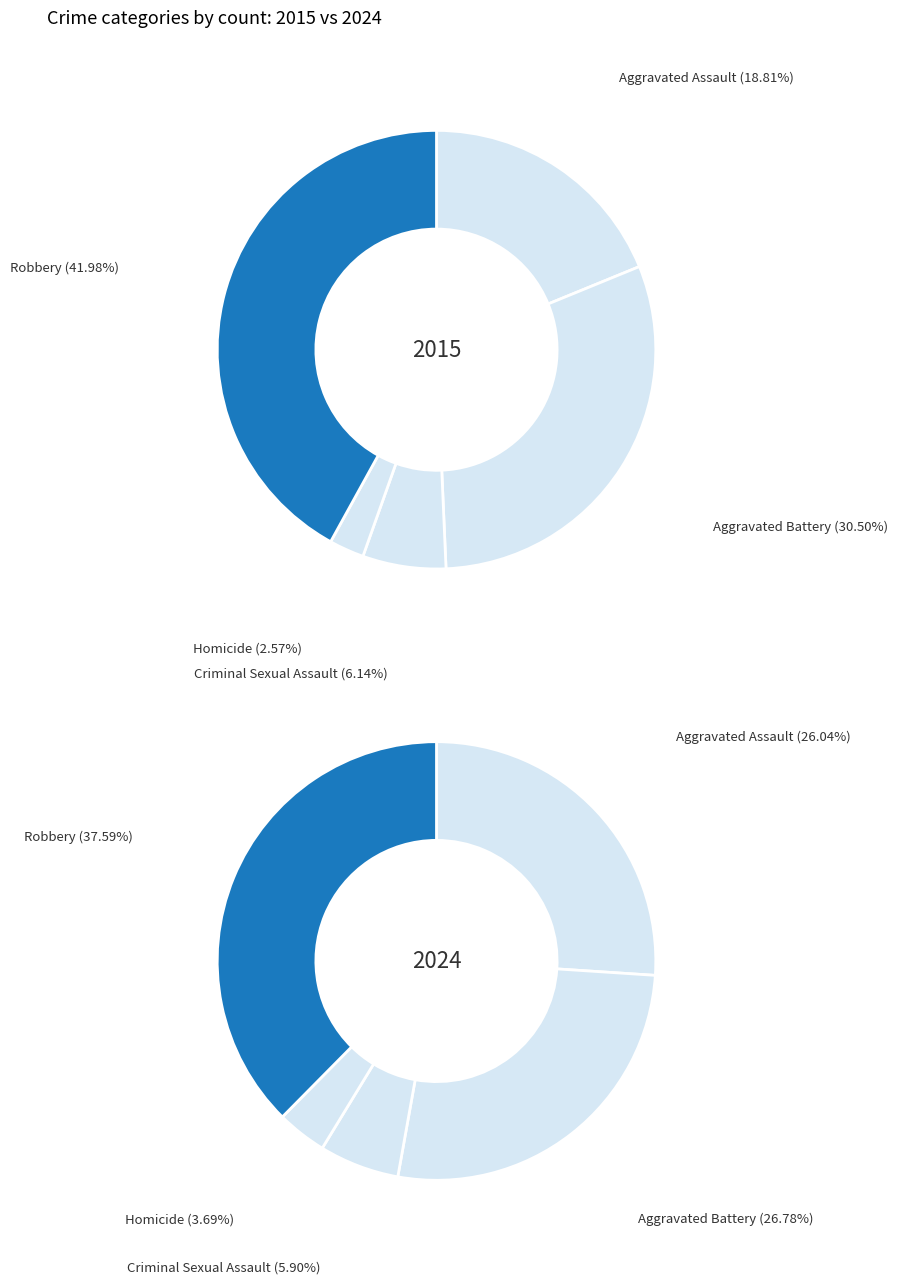

To the nearest percent, what is the combined percentage of Criminal Sexual Assault and Aggravated Assault?

25%